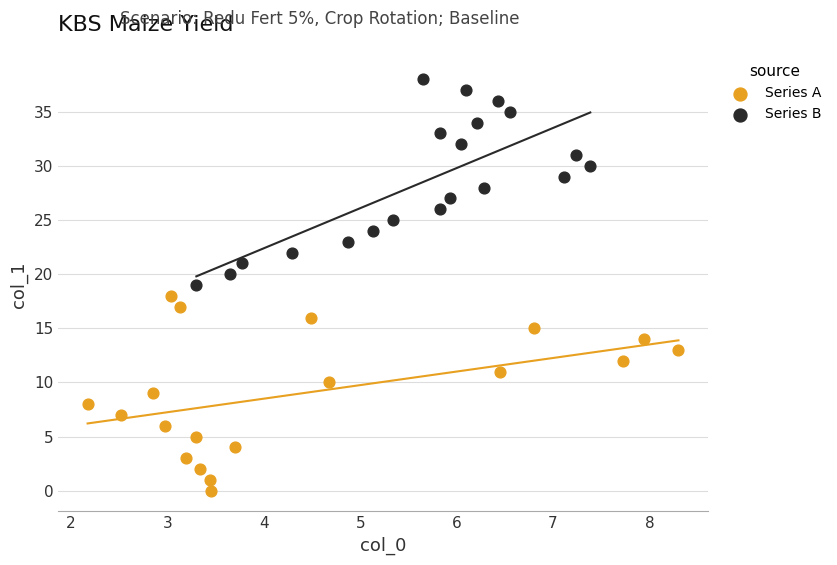

Which series reaches the maximum Y coordinate?

Series B